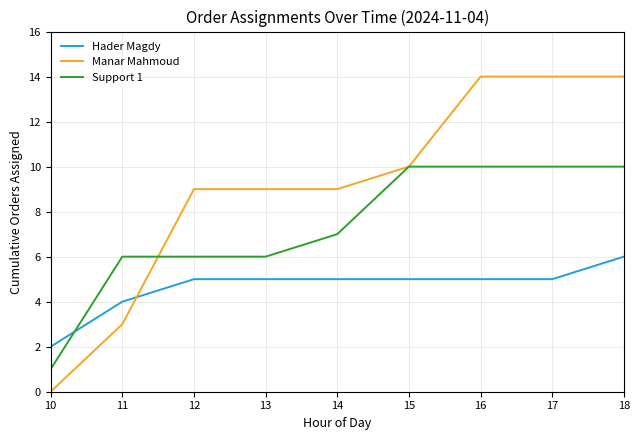

What is the difference between the highest and lowest values at 14?

4